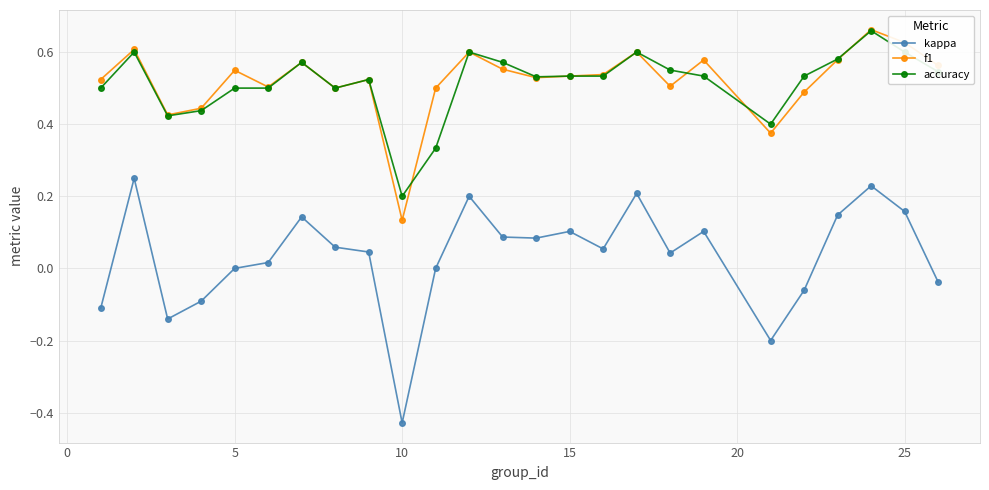

Does the chart have visible grid lines?

Yes